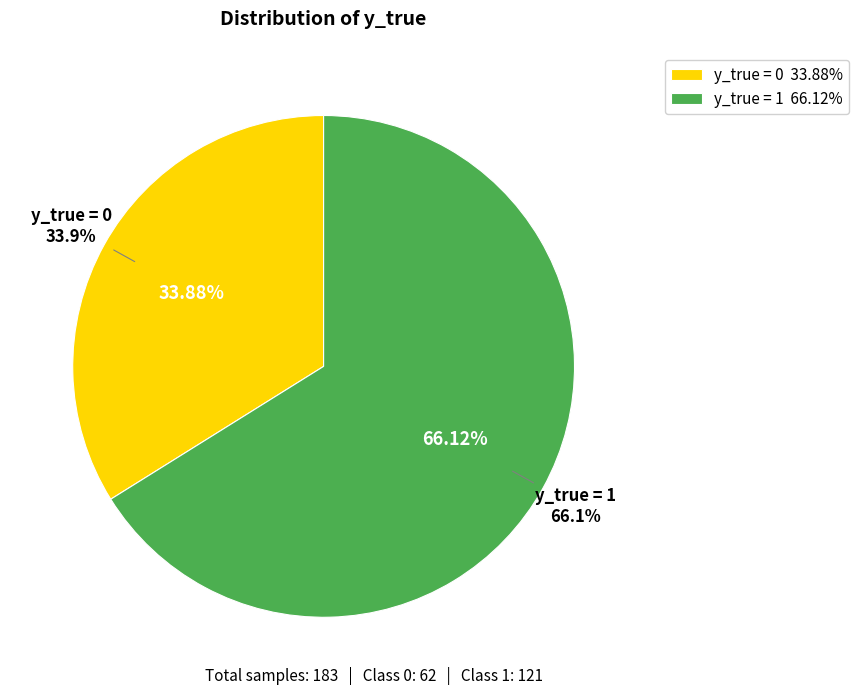

Which category has the smallest portion of the pie?

y_true = 0